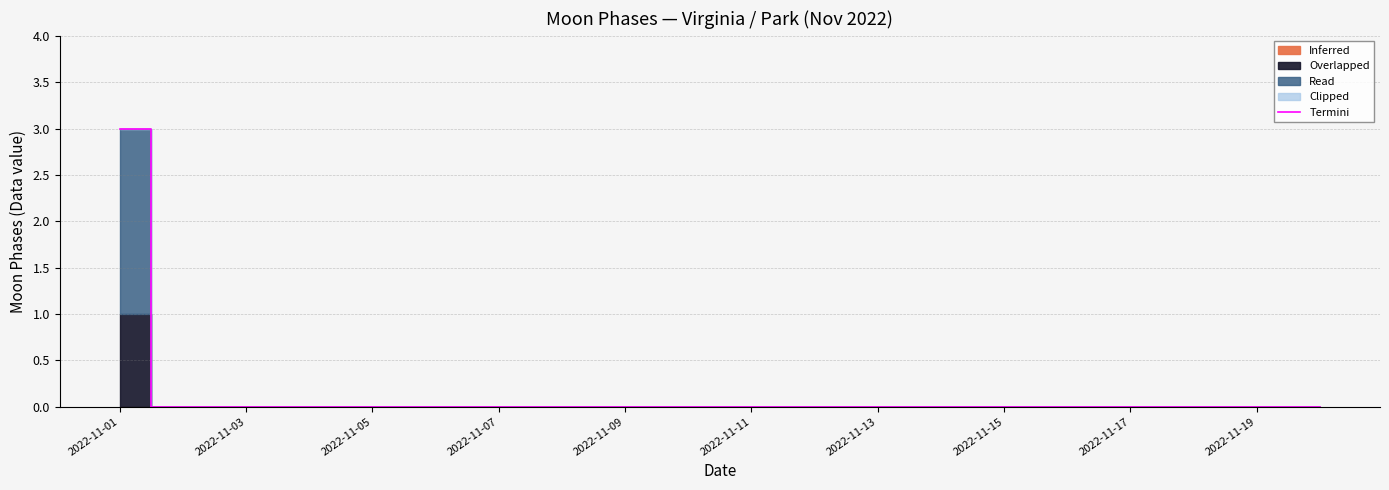

True or false: Termini has a value of 0 at 2022-11-03.

True